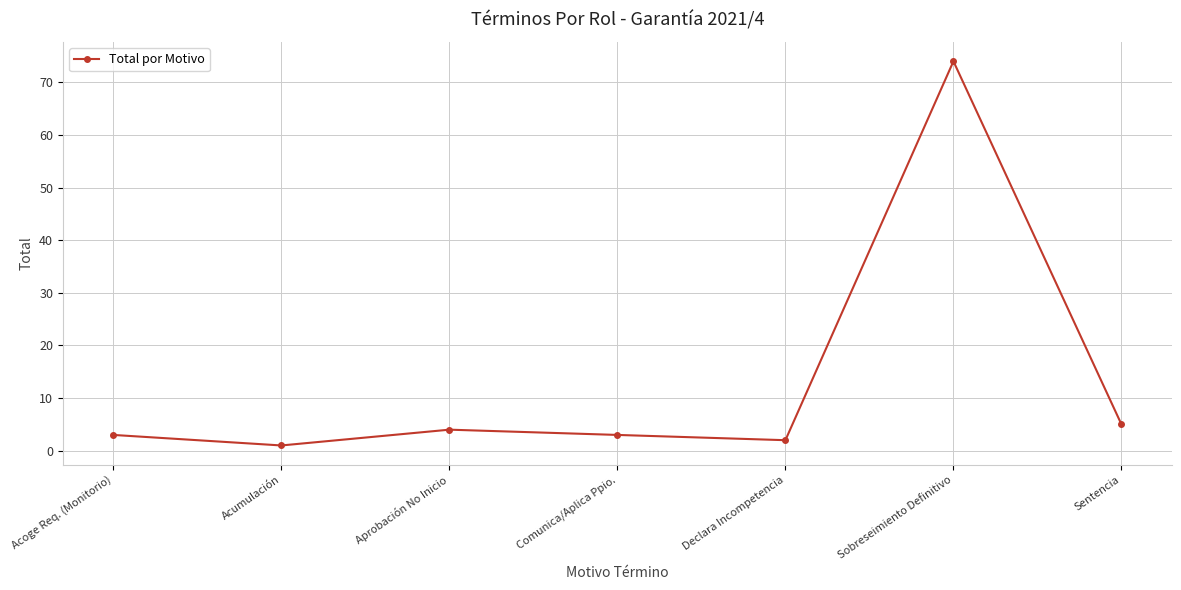

Reading right to left, transcribe all the data shown in this chart.

Sentencia=5	Sobreseimiento Definitivo=74	Declara Incompetencia=2	Comunica/Aplica Ppio.=3	Aprobación No Inicio=4	Acumulación=1	Acoge Req. (Monitorio)=3